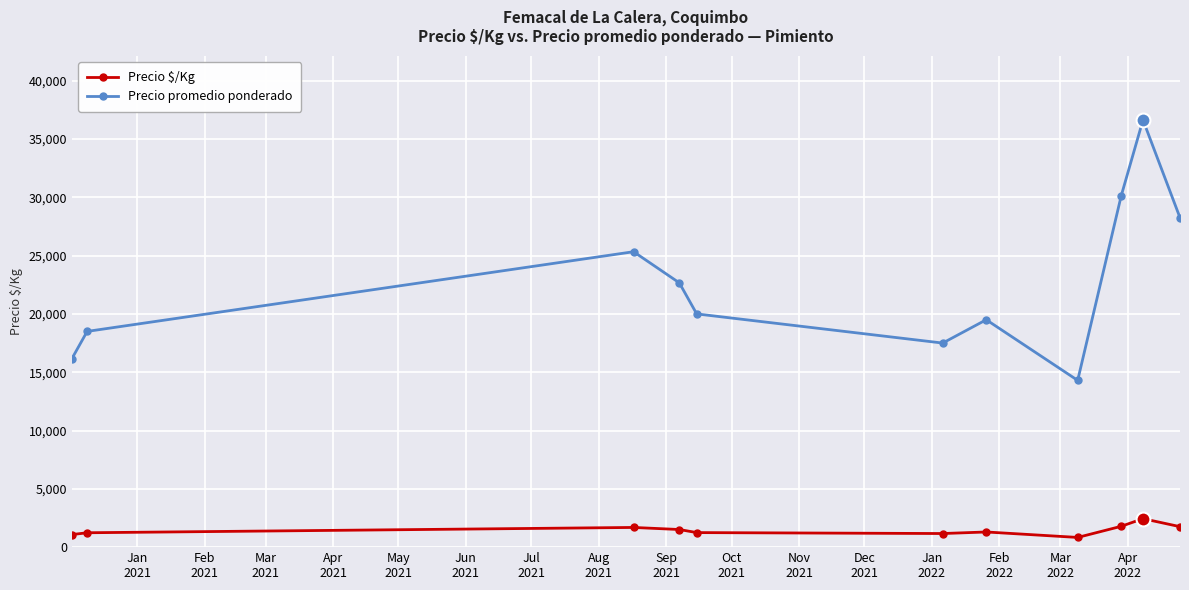

What is the average value of the Precio $/Kg series?

1458.3